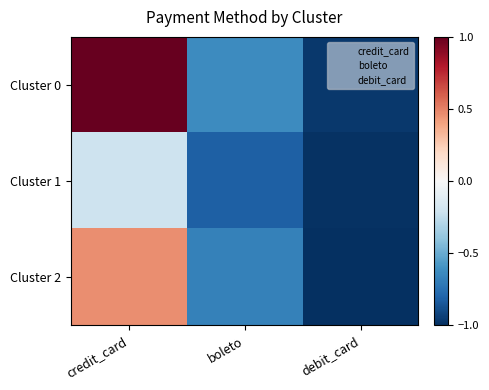

At which category is the sum across all series the highest?

credit_card